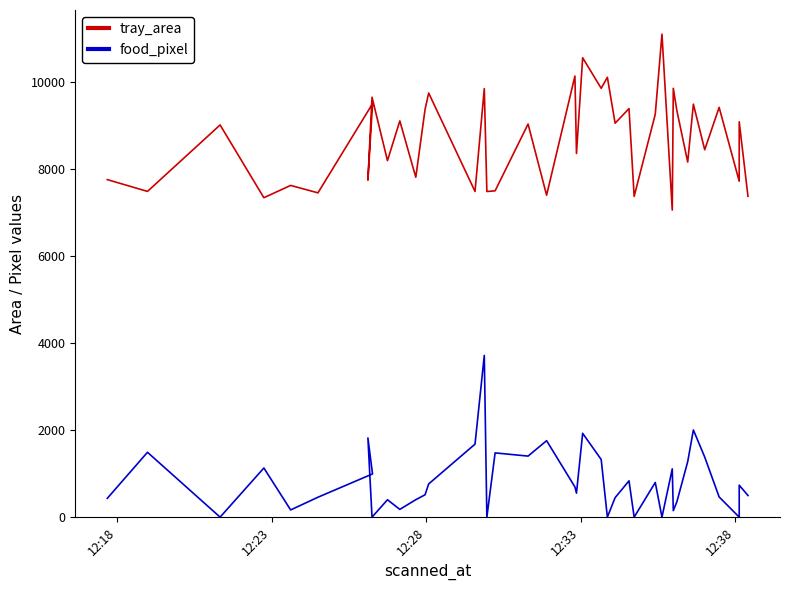

True or false: food_pixel and tray_area intersect in this chart.

False